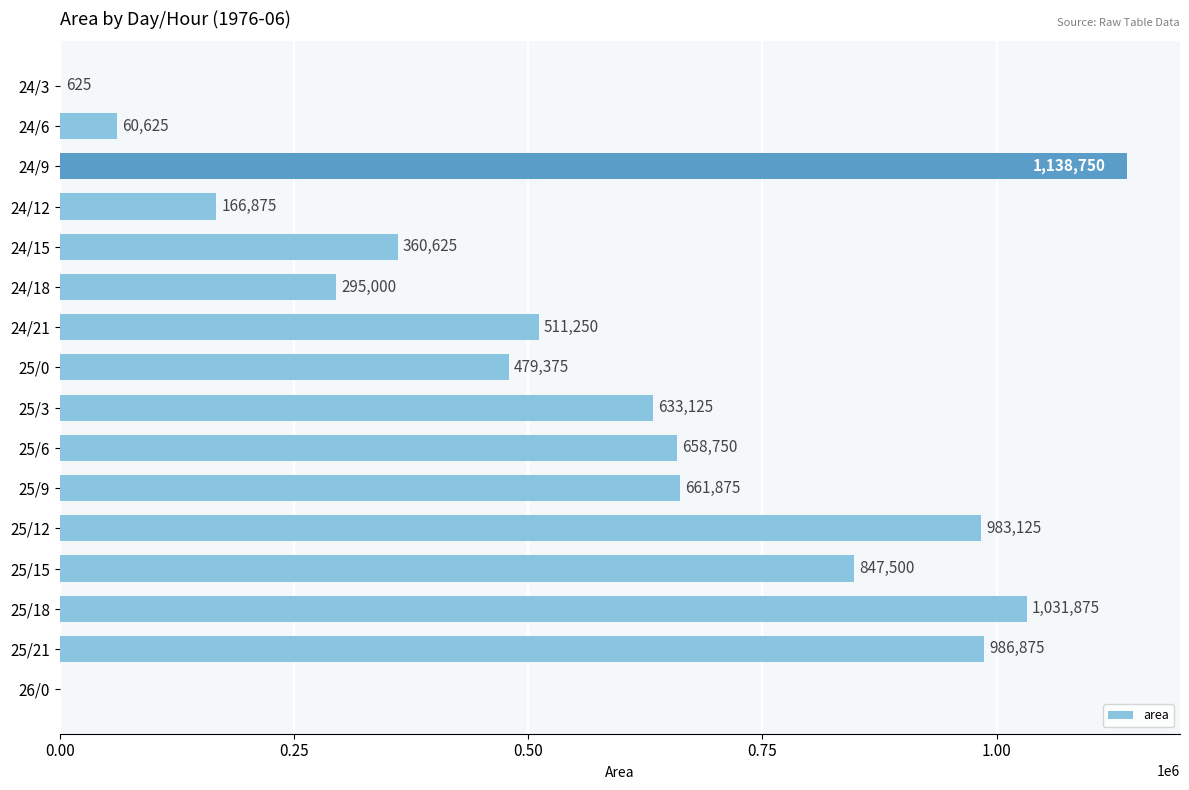

What is the sum of all values?

8816250